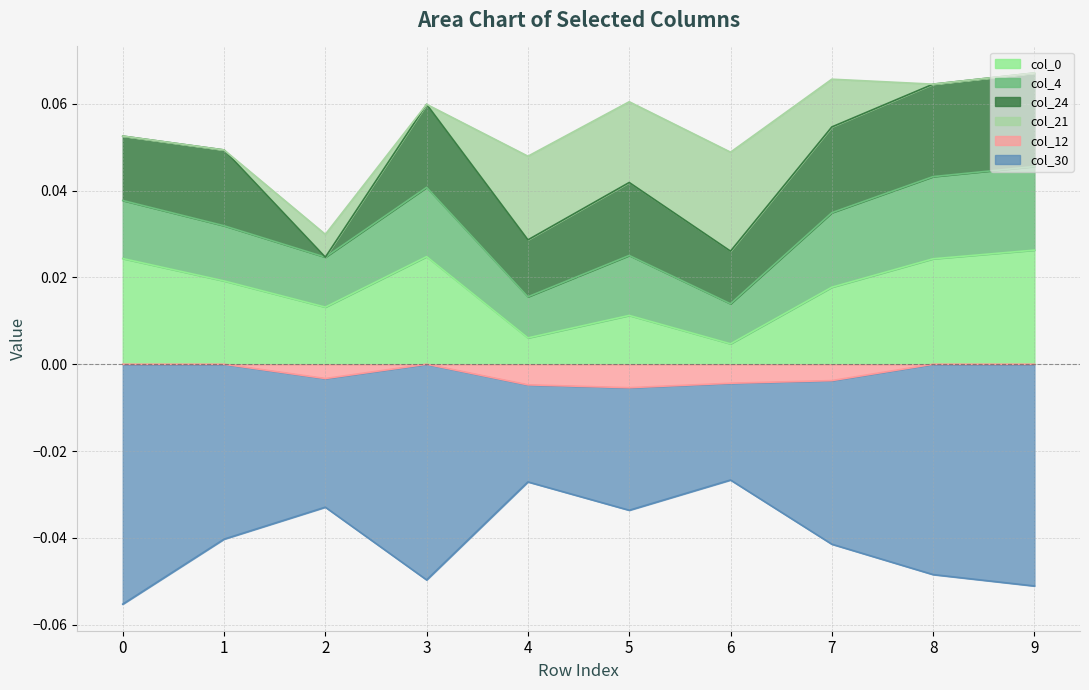

How many interior local valleys does the col_12 series have?

2